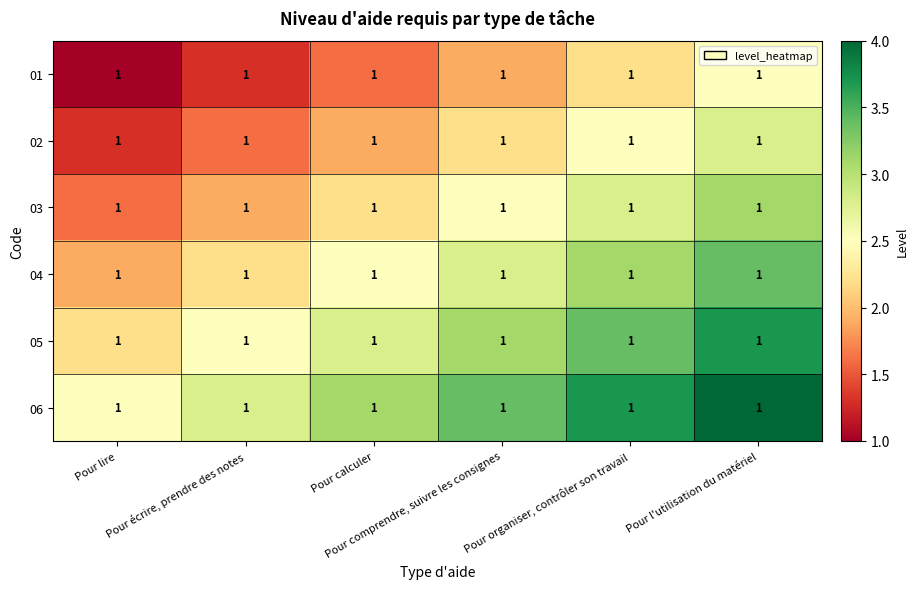

What is the difference between the maximum and second lowest values in the 02 series?

1.2